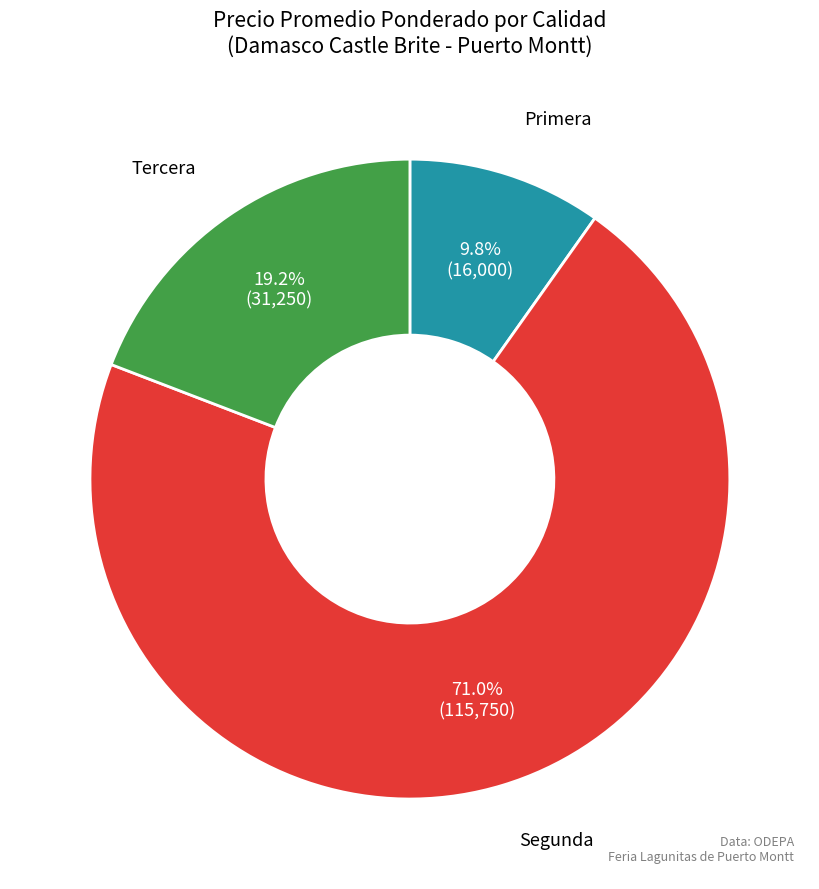

To the nearest percent, what is the difference between the largest and smallest slice percentages?

61%